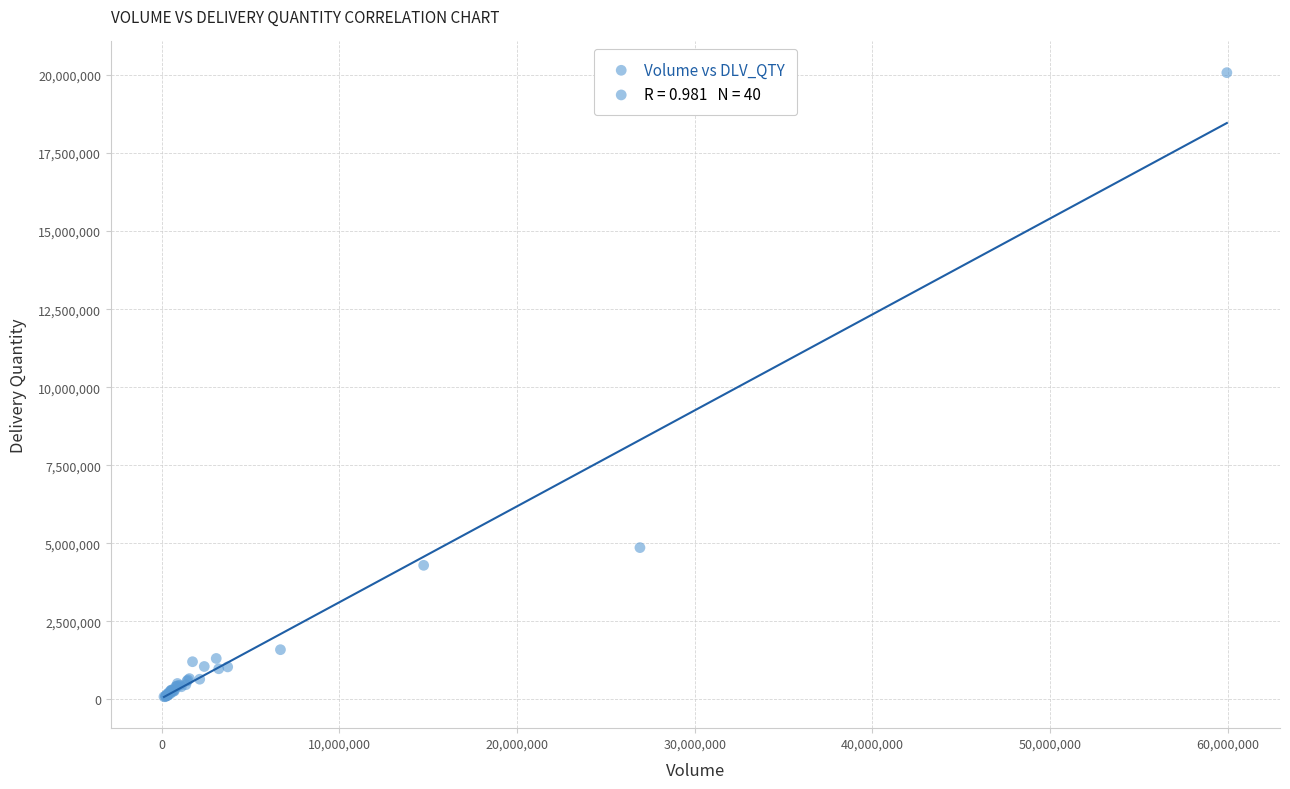

What Y value in the scatter plot is closest to 10080751?

4861655